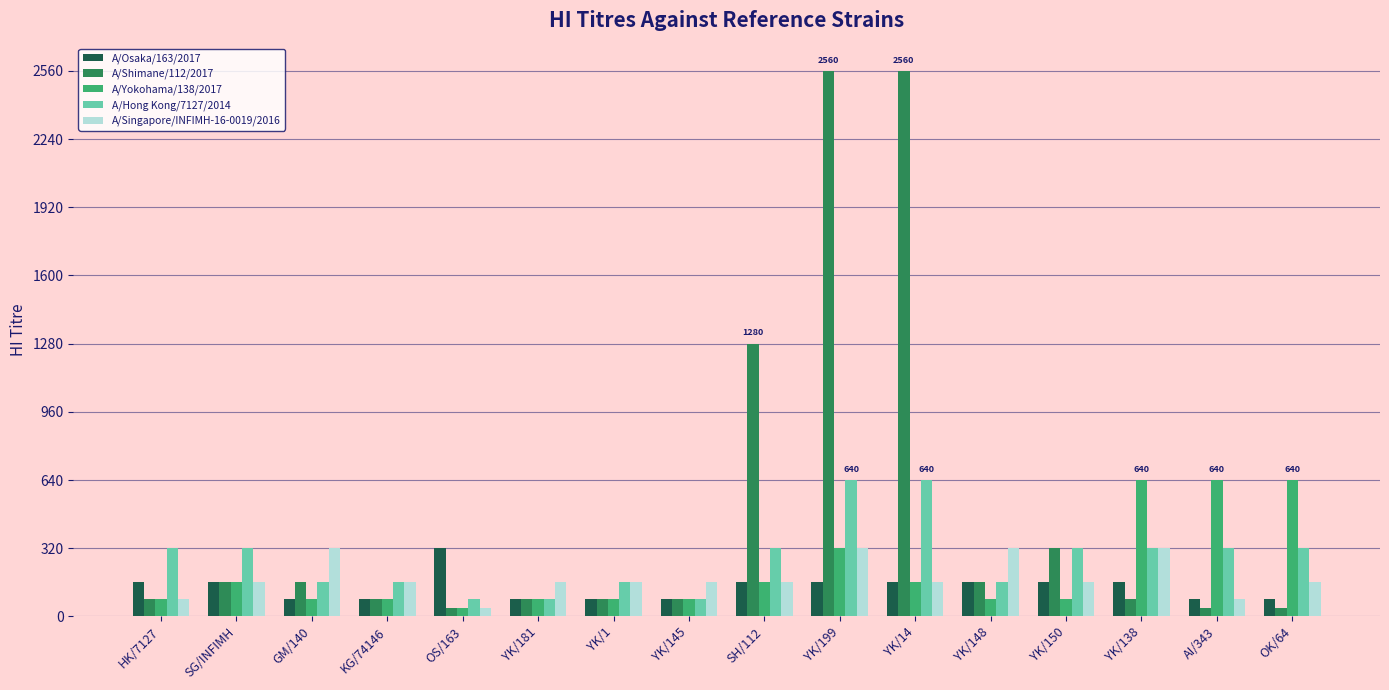

How many groups of bars are there?

16